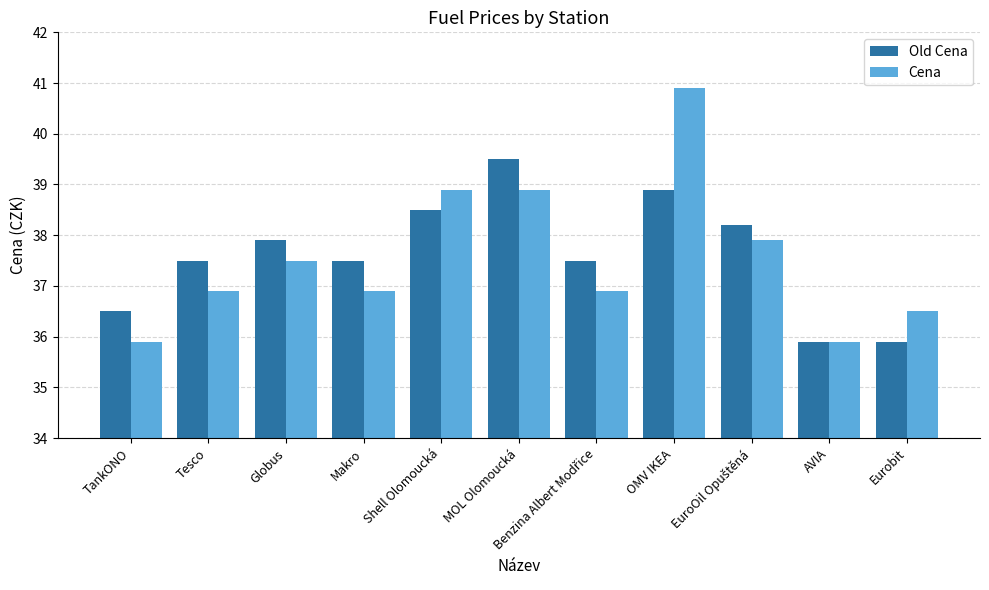

What is the greatest value displayed?

40.9